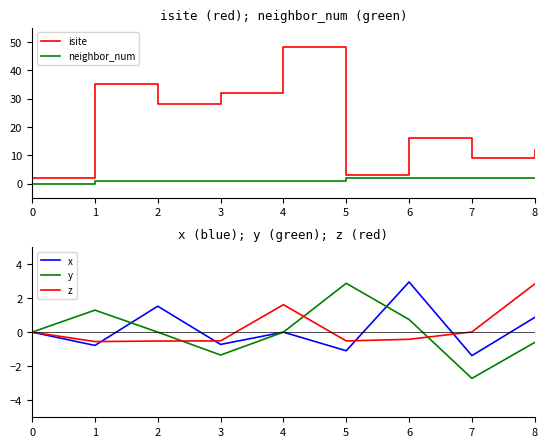

How many values in z are above zero?

3